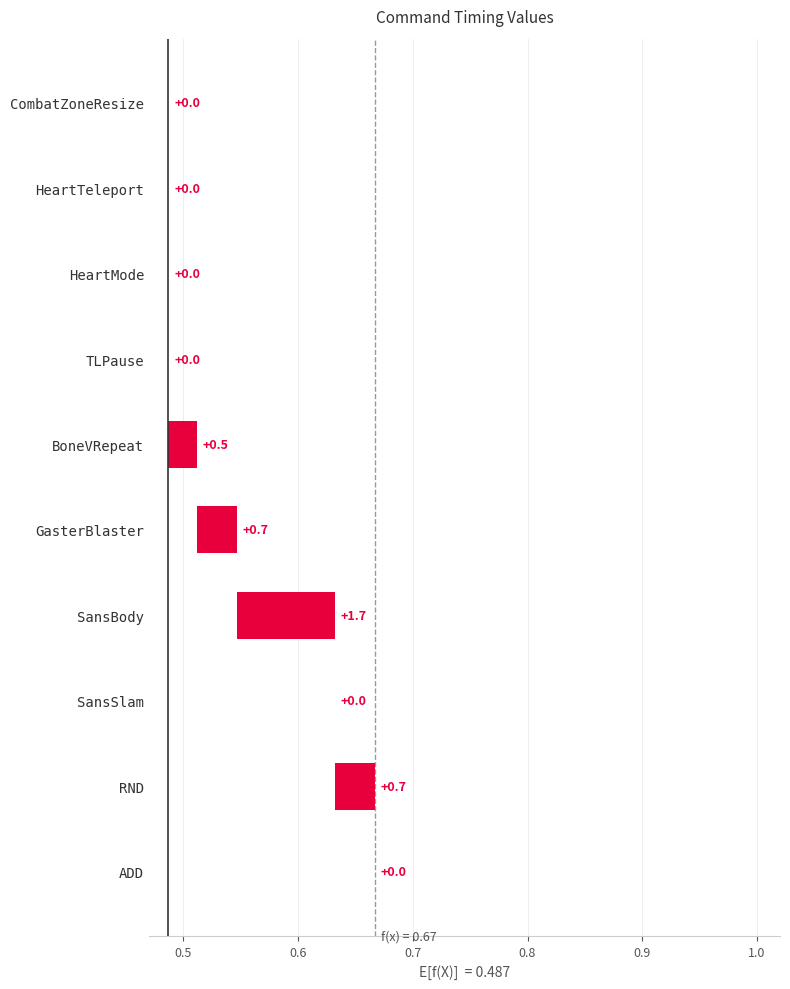

Reading left to right, extract all data points from this chart.

0.0	0.0	0.0	0.0	0.5	0.7	1.7	0.0	0.7	0.0